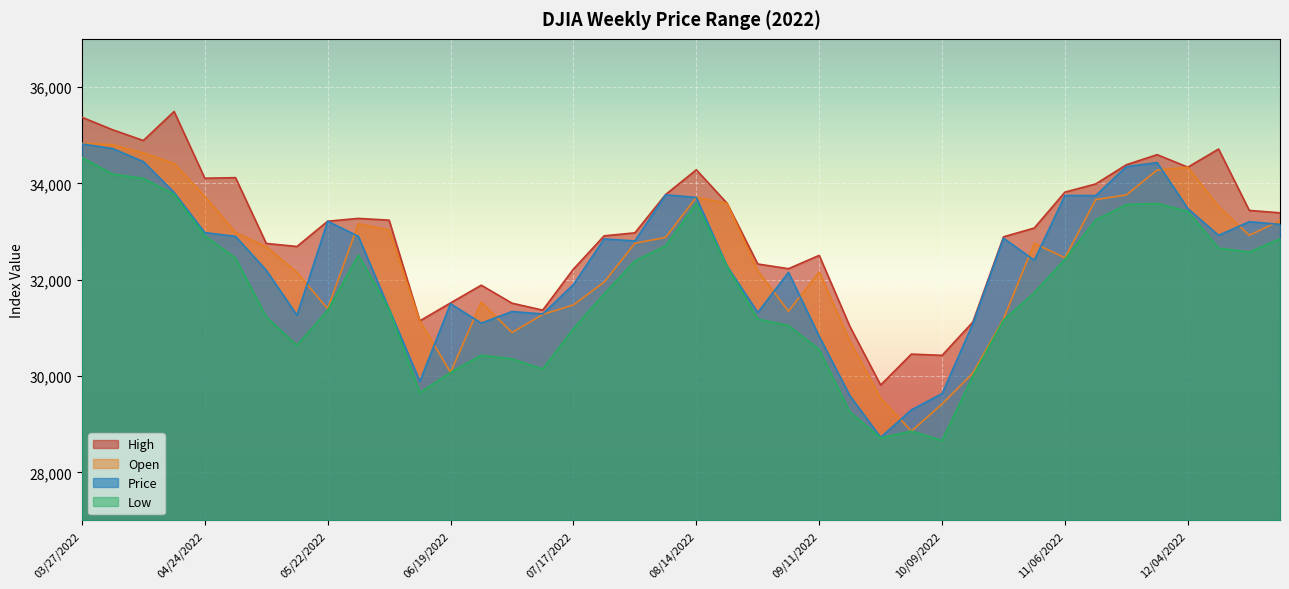

Reading left to right, what are all the values shown in this chart?

High: 35372.3	35112.2	34889.2	35492.2	34106.0	34117.7	32752.2	32689.1	33213.6	33272.3	33235.4	31144.9	31517.3	31885.1	31511.5	31367.5	32219.2	32910.2	32972.0	33767.1	34281.4	33586.6	32325.2	32227.7	32504.0	31026.9	29811.8	30454.5	30428.8	31119.3	32889.8	33071.9	33818.0	33987.1	34386.5	34595.5	34335.7	34712.3	33437.8	33387.7
Open: 34833.0	34800.0	34630.3	34411.5	33731.7	32978.5	32685.2	32152.2	31395.9	33160.6	33032.0	31144.9	30074.7	31533.6	30903.1	31278.0	31476.0	31950.9	32755.7	32877.4	33710.7	33586.6	32188.0	31343.8	32159.5	30722.9	29536.8	28855.2	29419.1	30059.6	31187.3	32754.3	32454.1	33662.1	33760.3	34275.9	34335.7	33519.5	32921.4	33224.2
Price: 34818.3	34721.1	34451.2	33811.4	32977.2	32899.4	32196.7	31261.9	33213.0	32899.7	31392.8	29888.8	31500.7	31097.3	31338.2	31288.3	31899.3	32845.1	32803.5	33761.1	33706.7	32283.4	31318.4	32151.7	30822.4	29590.4	28725.5	29296.8	29634.8	31082.6	32861.8	32403.2	33747.9	33745.7	34347.0	34429.9	33476.5	32920.5	33203.9	33147.2
Low: 34538.2	34190.9	34102.8	33773.4	32913.2	32449.9	31228.2	30635.8	31365.6	32509.4	31387.8	29653.3	30074.7	30431.9	30355.1	30143.9	30983.0	31705.4	32387.1	32702.7	33583.0	32278.2	31182.1	31048.5	30550.1	29250.5	28715.8	28855.2	28660.9	29997.6	31161.4	31727.0	32425.0	33239.8	33559.2	33583.8	33418.6	32654.6	32573.4	32847.8